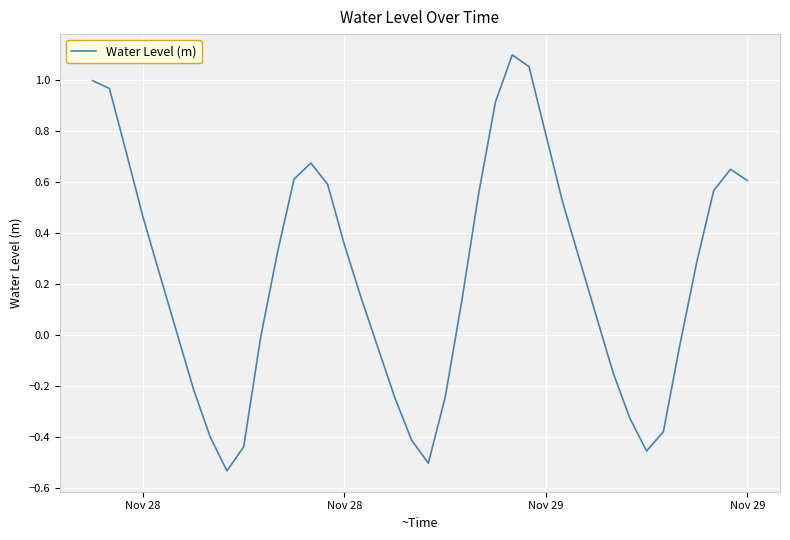

What is the difference between the maximum and minimum values?

1.6